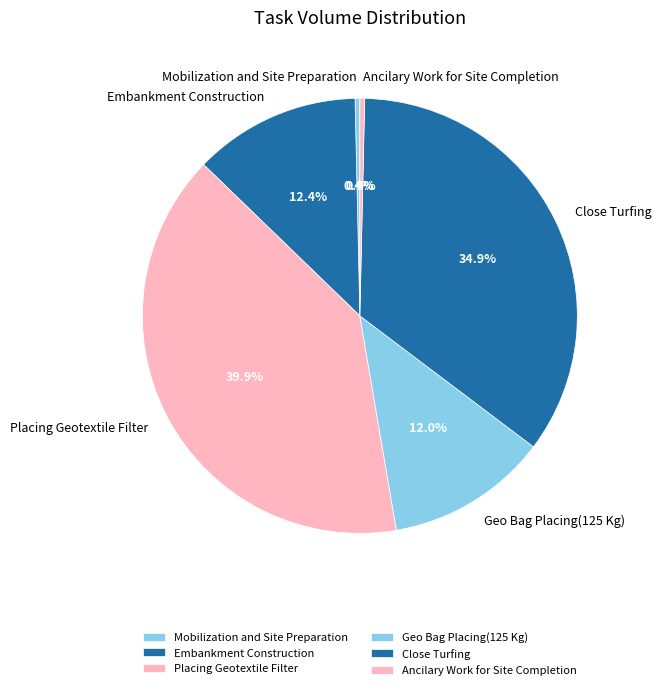

The Geo Bag Placing(125 Kg) slice represents 12% of the pie. True or false?

True